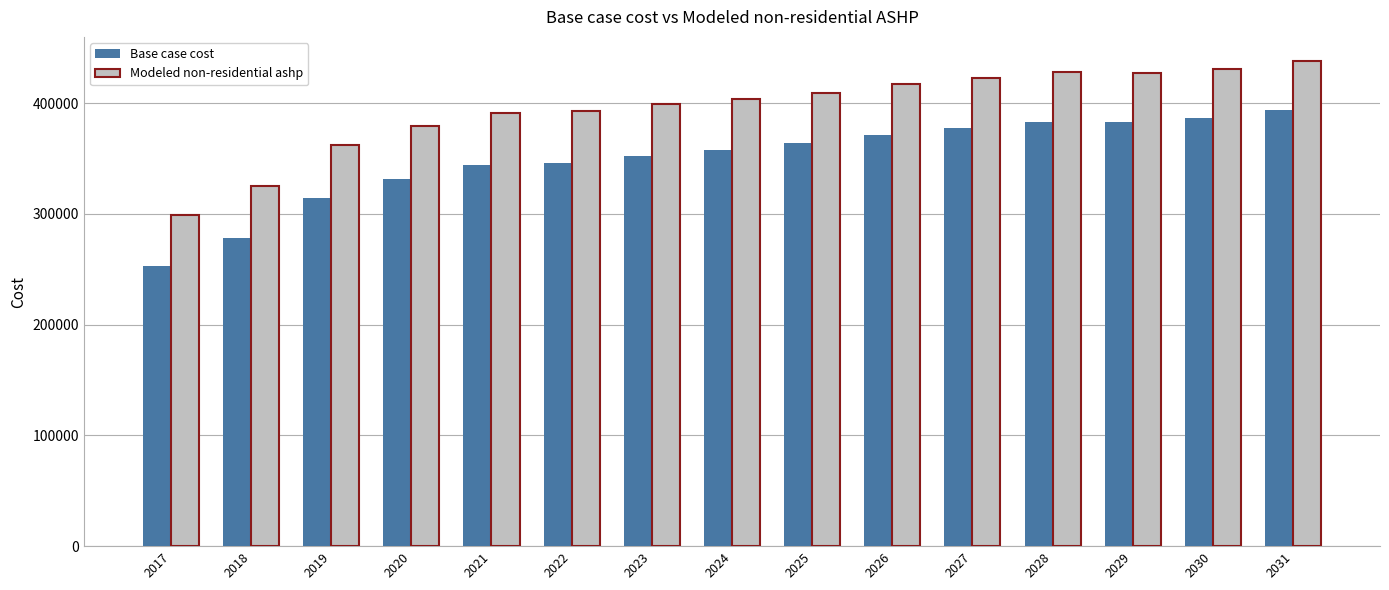

Where does the Modeled non-residential ashp series first go above 403656?

2024